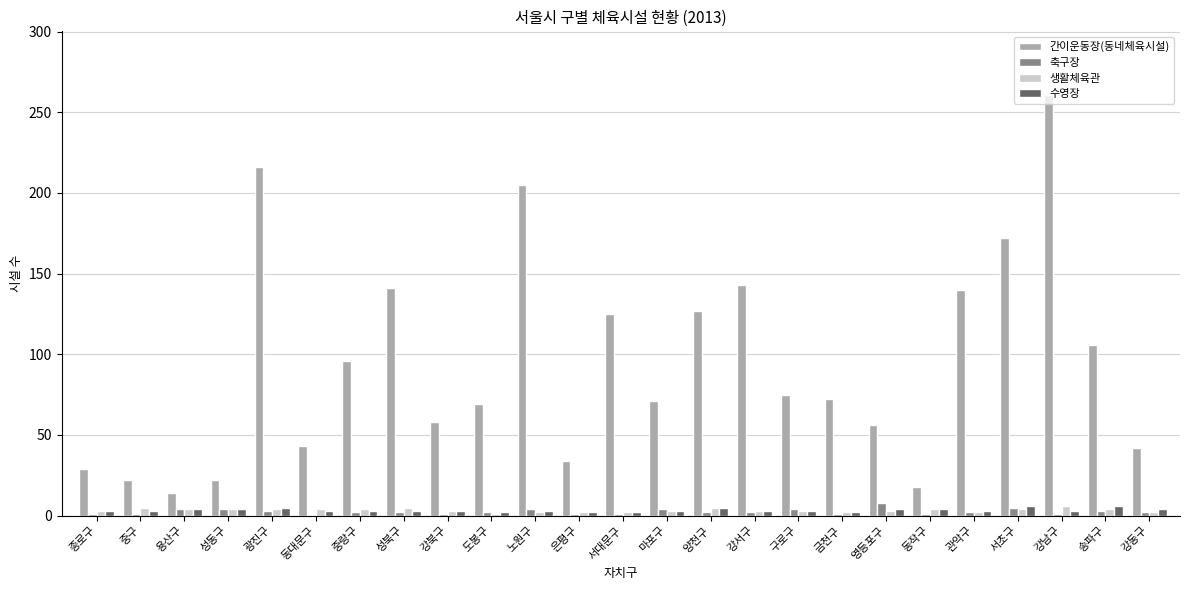

What is the greatest value displayed?

261